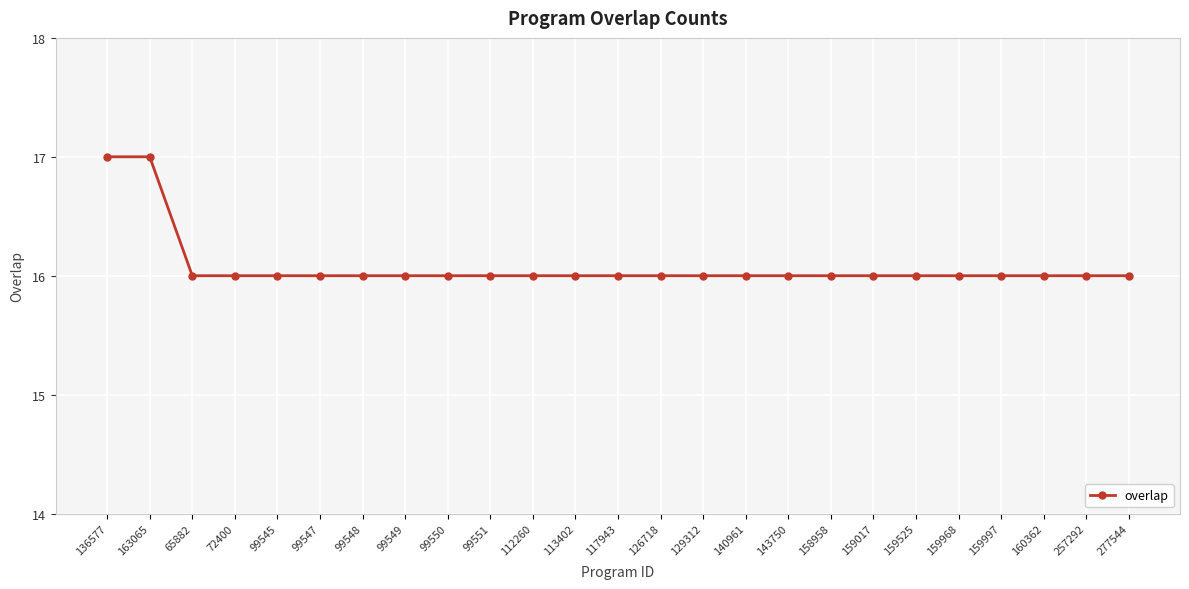

Which has a higher value, 277544 or 136577?

136577